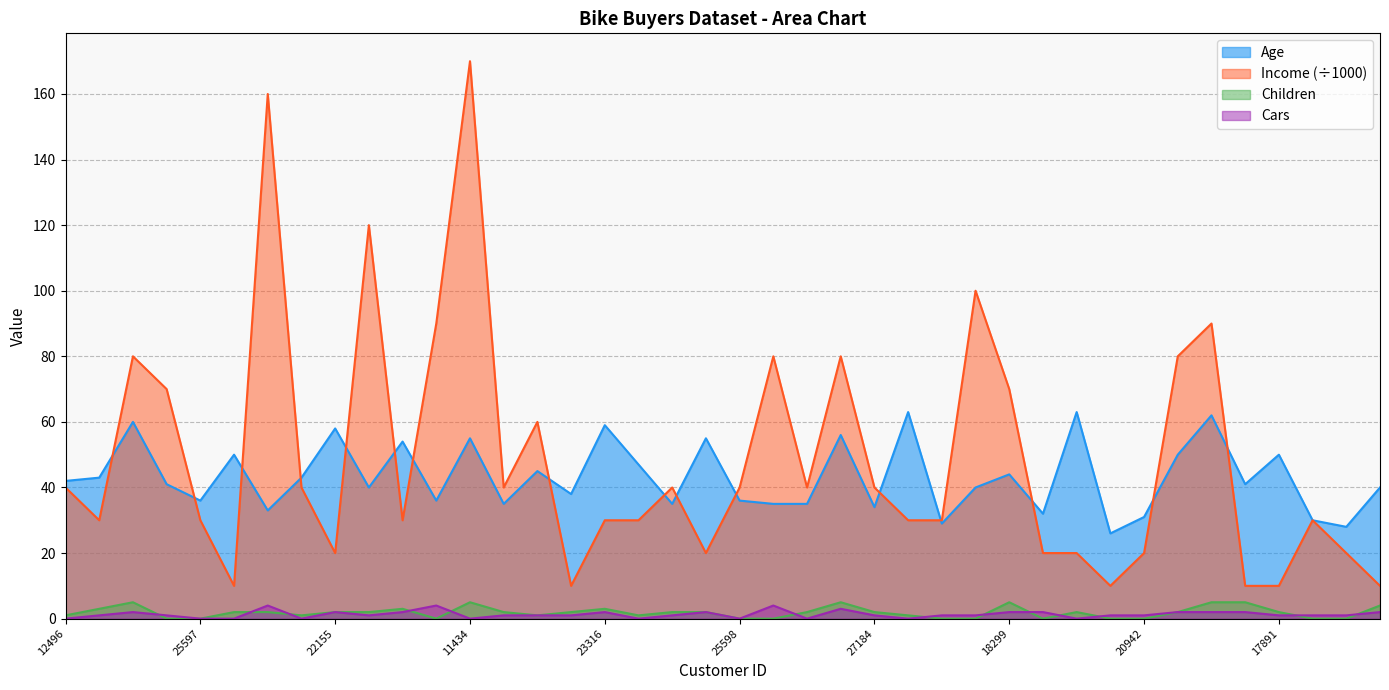

What is the label of the 33rd point from the left?

20942